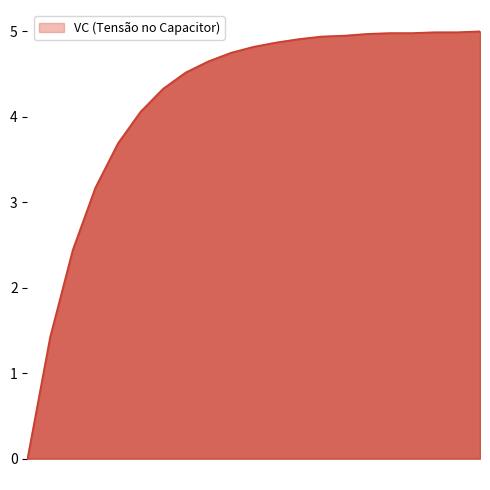

What is the greatest value displayed?

5.0